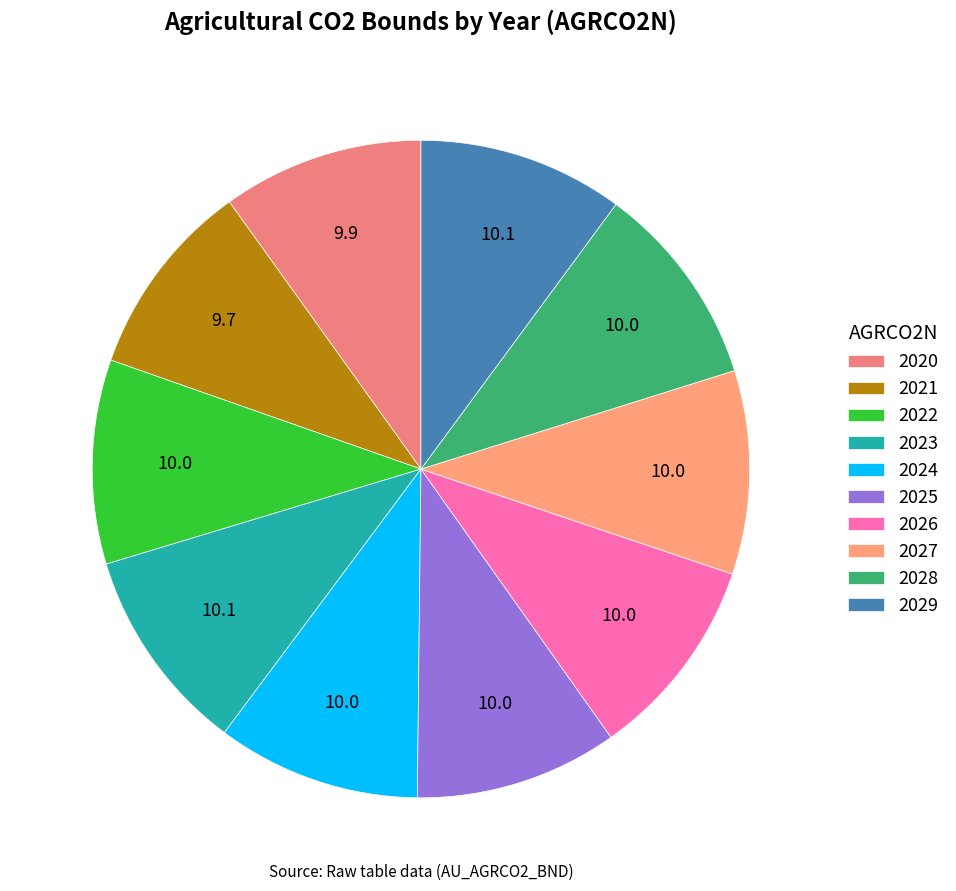

To the nearest percent, what is the combined percentage of 2028 and 2029?

20%